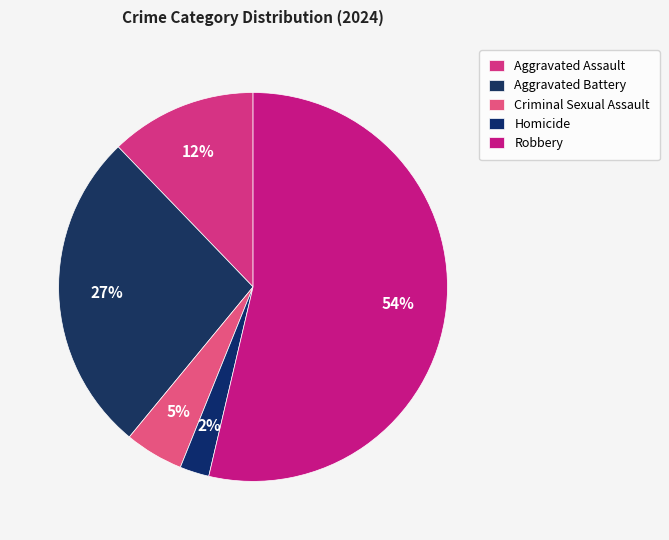

To the nearest percent, what is the average slice percentage?

20%